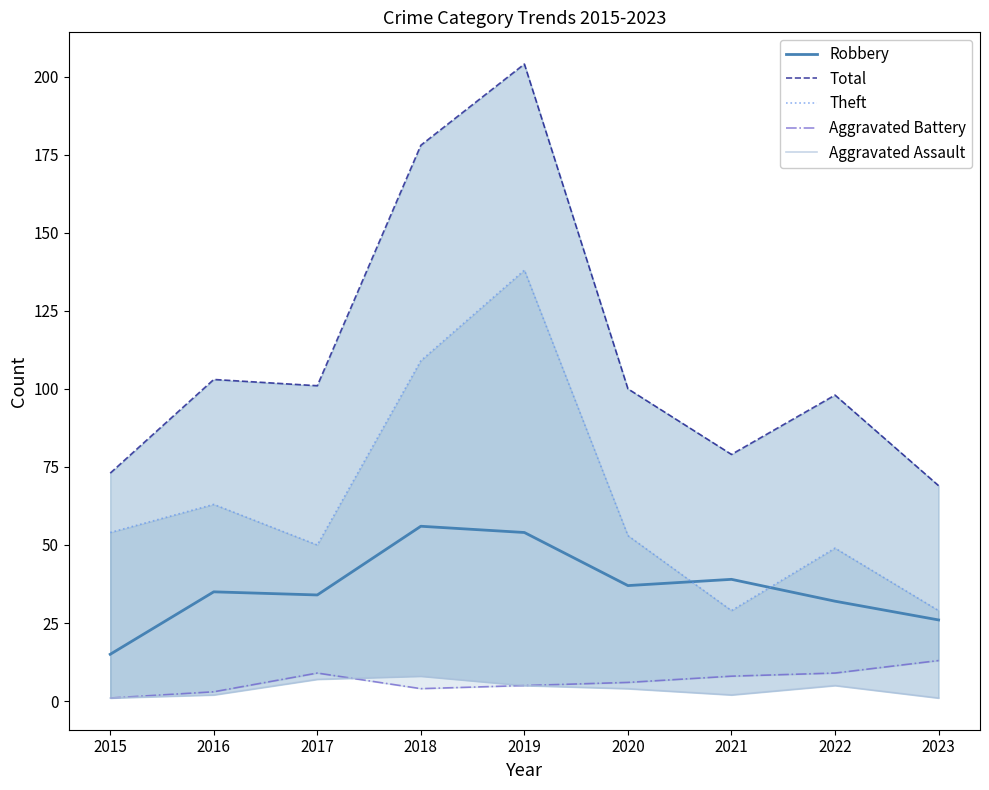

Reading left to right, what are all the values shown in this chart?

Robbery: 15	35	34	56	54	37	39	32	26
Total: 73	103	101	178	204	100	79	98	69
Theft: 54	63	50	109	138	53	29	49	29
Aggravated Battery: 1	3	9	4	5	6	8	9	13
Aggravated Assault: 1	2	7	8	5	4	2	5	1